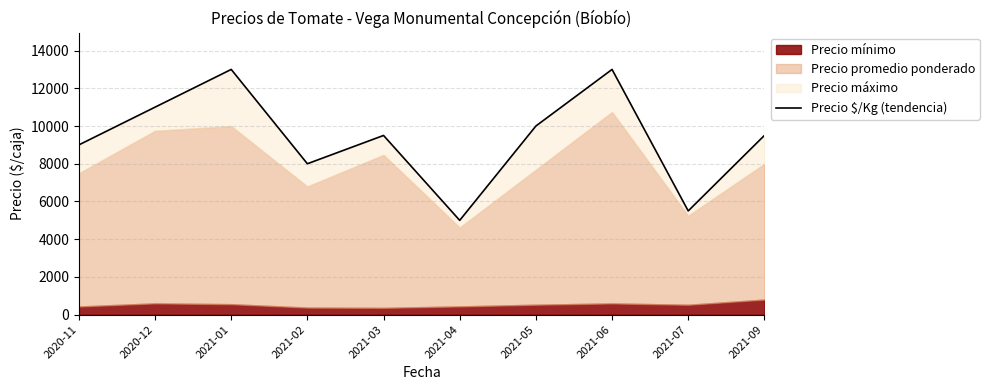

Is it true that the value at 2021-09 is 16250?

False